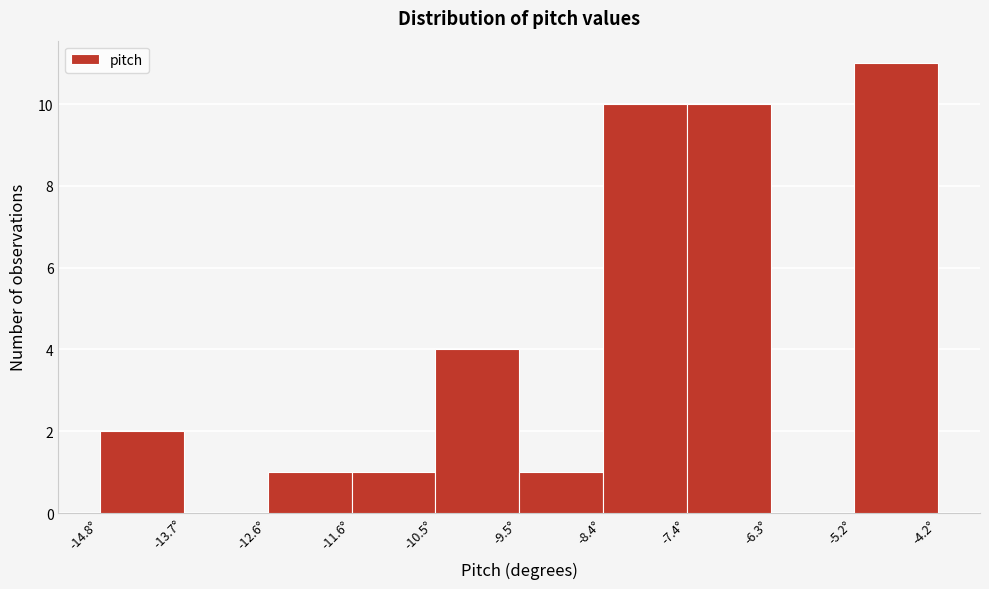

Reading left to right, transcribe this chart: for each bar, give the range it covers on the x-axis and its height. Neither the bar edges nor the heights are printed on the chart, so give them approximately, as read against the axes.

-14.8 to -13.6: 2
-13.6 to -12.6: 0
-12.6 to -11.6: 1
-11.6 to -10.6: 1
-10.6 to -9.4: 4
-9.4 to -8.4: 1
-8.4 to -7.4: 10
-7.4 to -6.2: 10
-6.2 to -5.2: 0
-5.2 to -4.2: 11